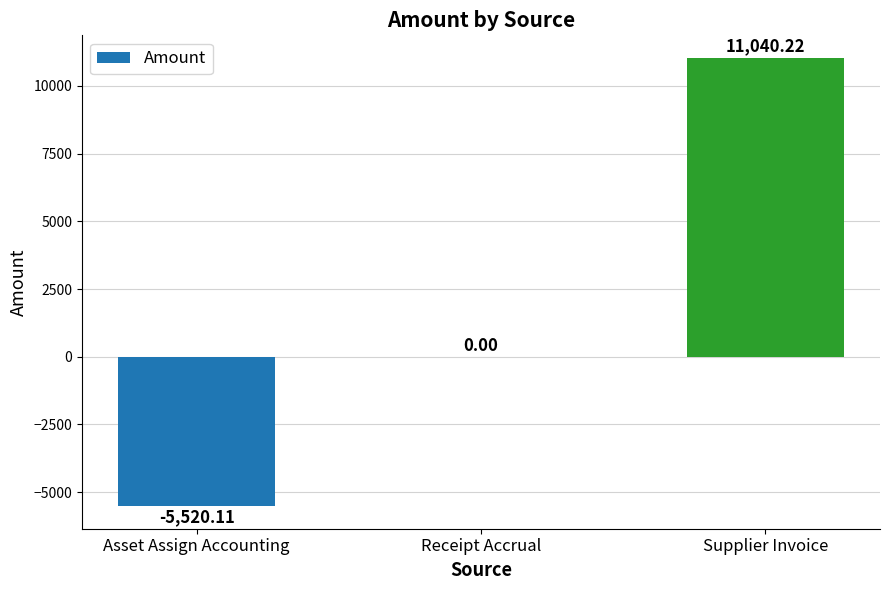

Reading left to right, transcribe all the data shown in this chart.

Asset Assign Accounting=-5520.1	Receipt Accrual=0.0	Supplier Invoice=11040.2